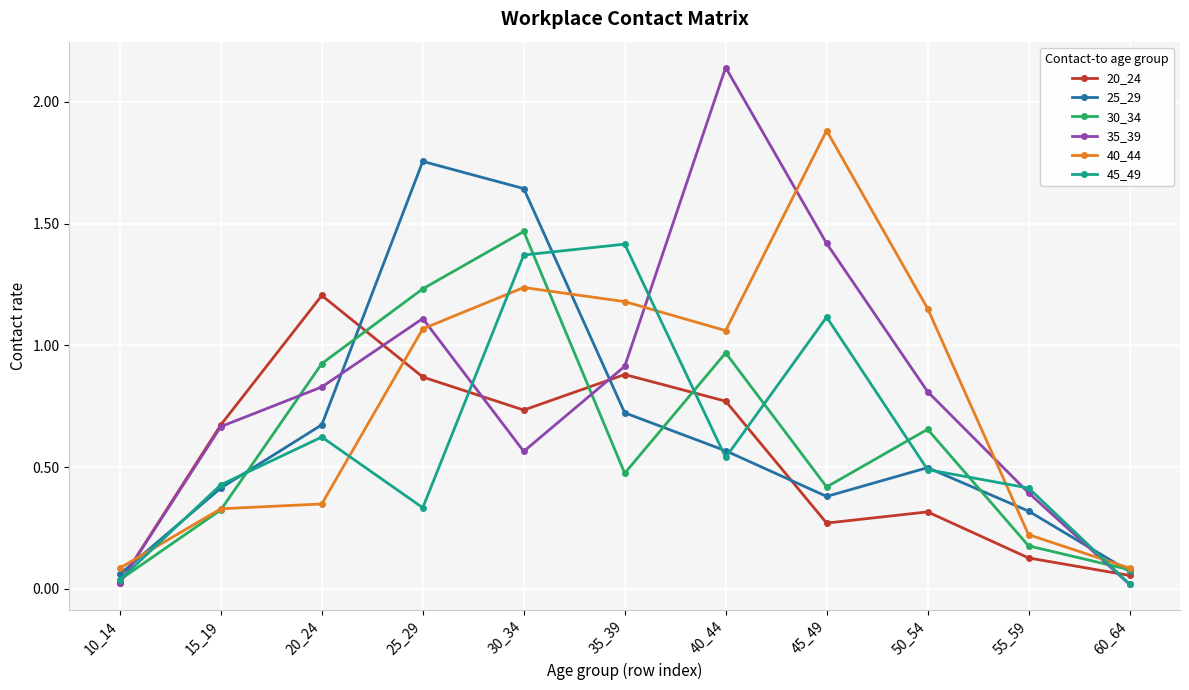

Where do 40_44 and 45_49 first cross each other?

10_14 and 15_19